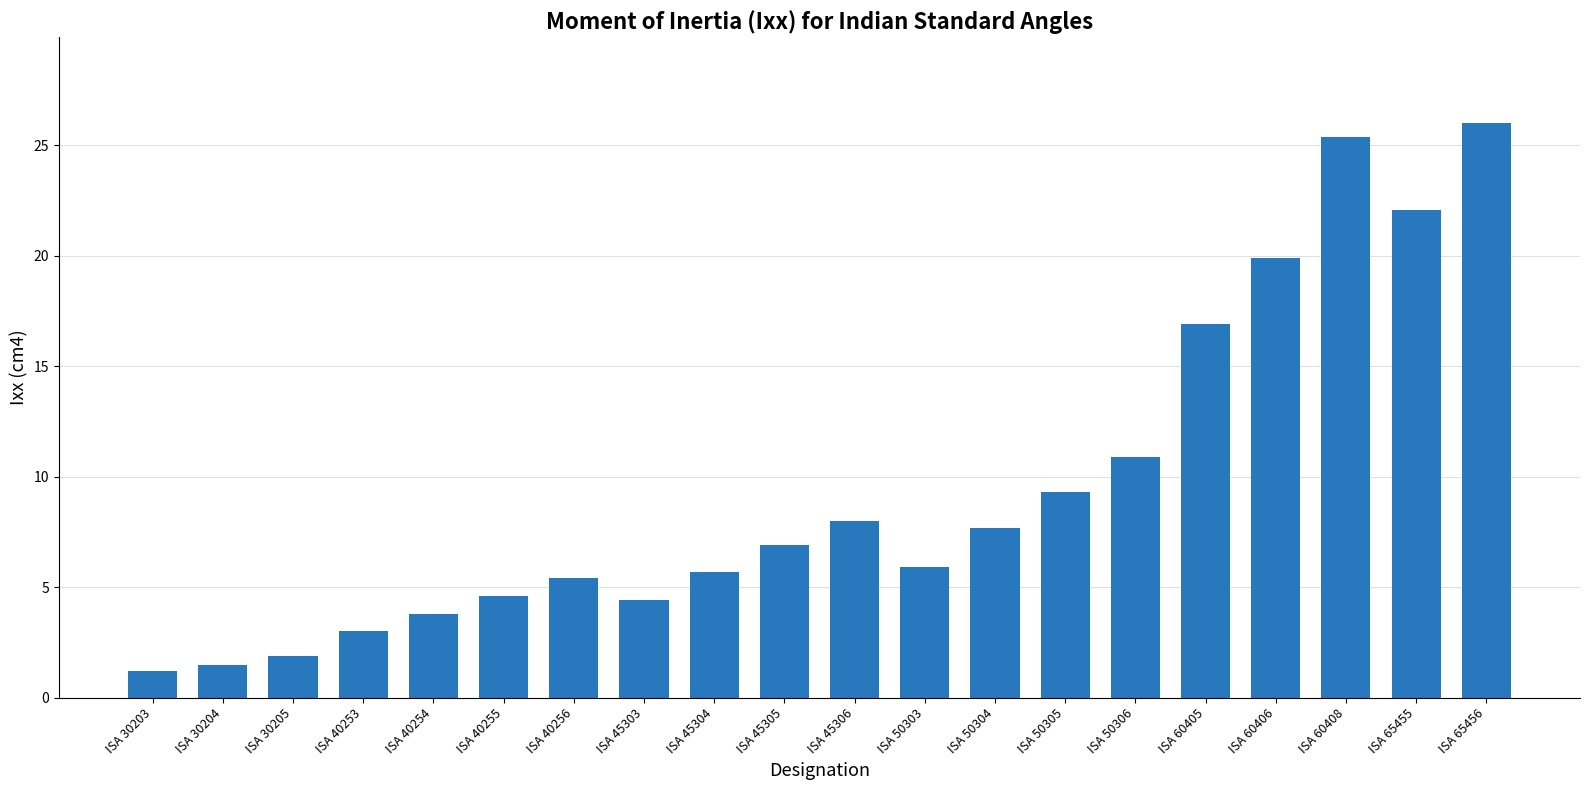

True or false: the data shows 1.8 at ISA 40253.

False